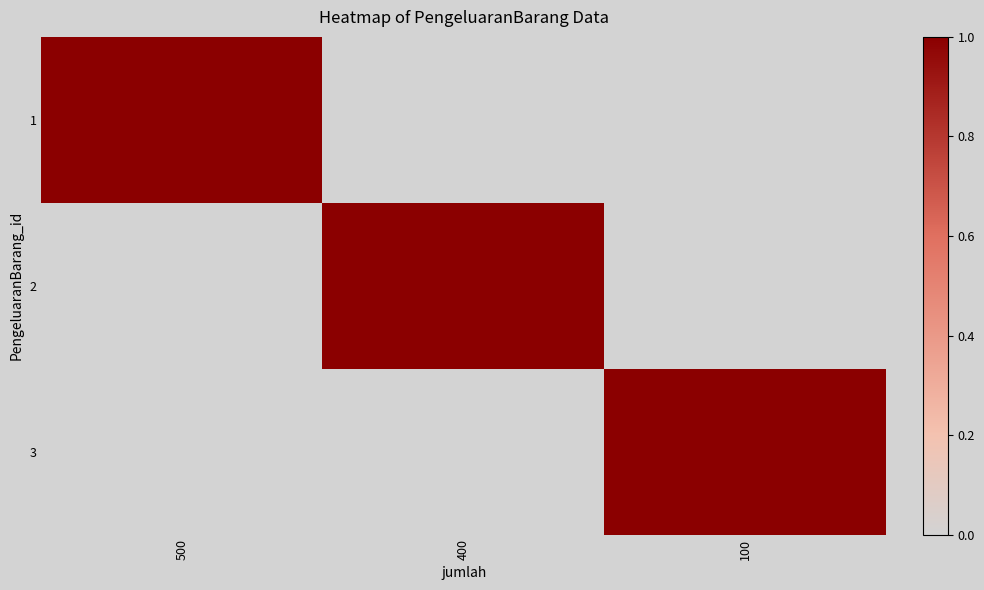

Rank the series by their maximum value, from highest to lowest.

1, 2, 3